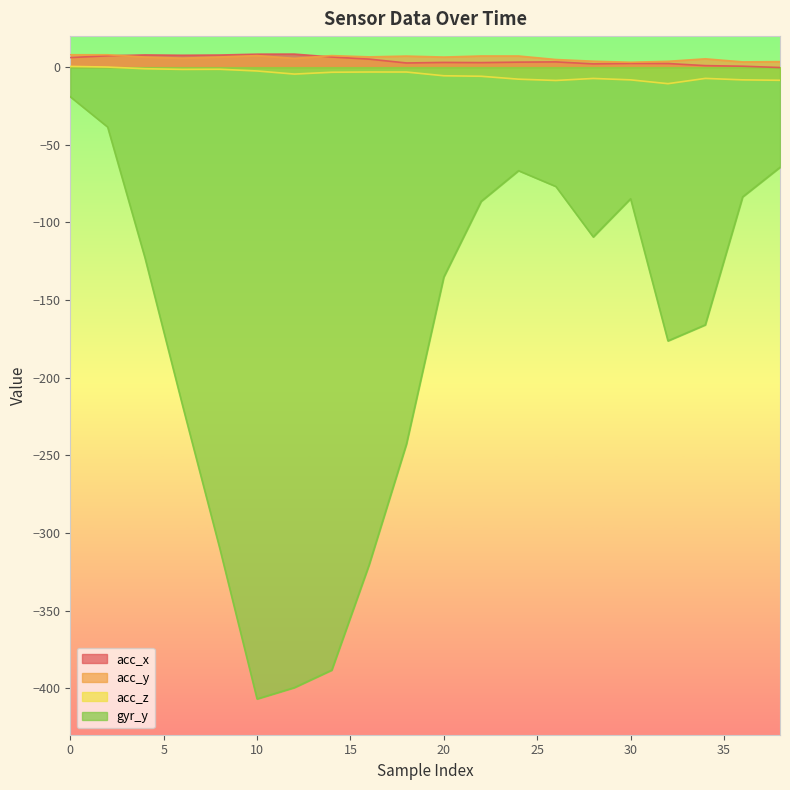

What is the average value of the acc_x series?

4.4